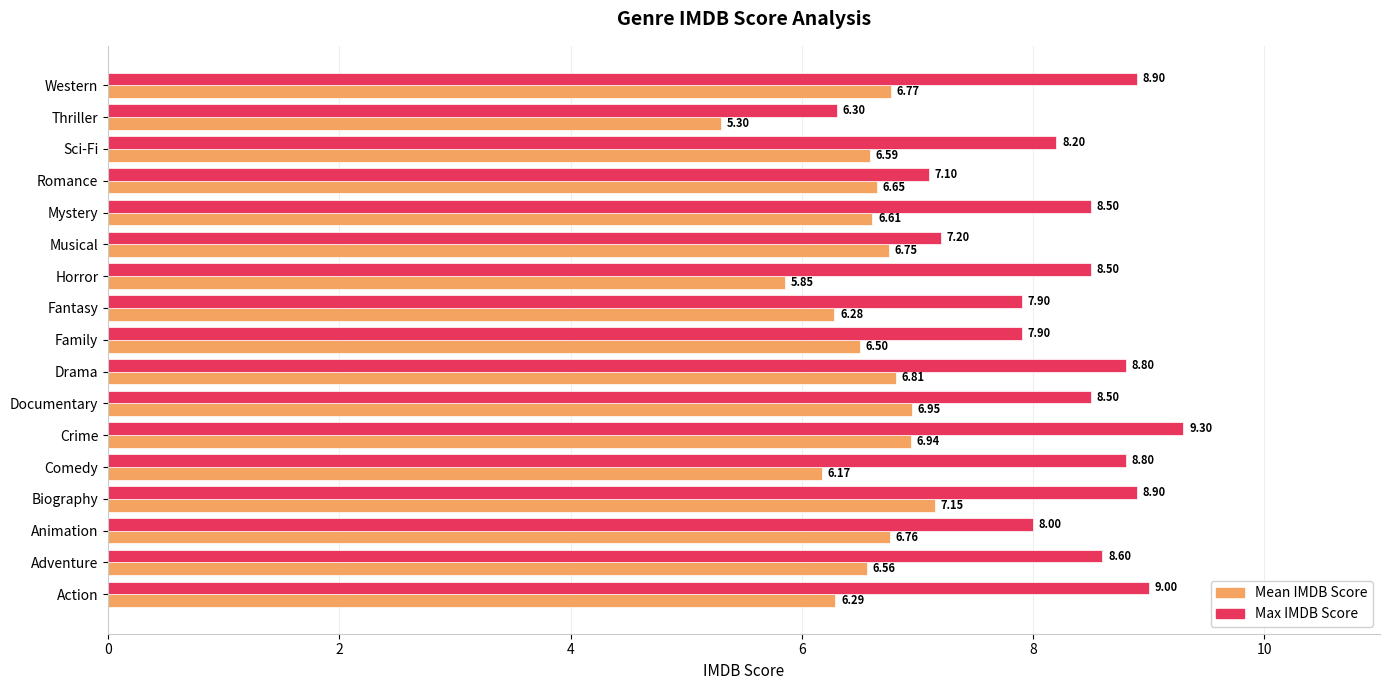

Which category has the lowest value in the Mean IMDB Score series?

Thriller